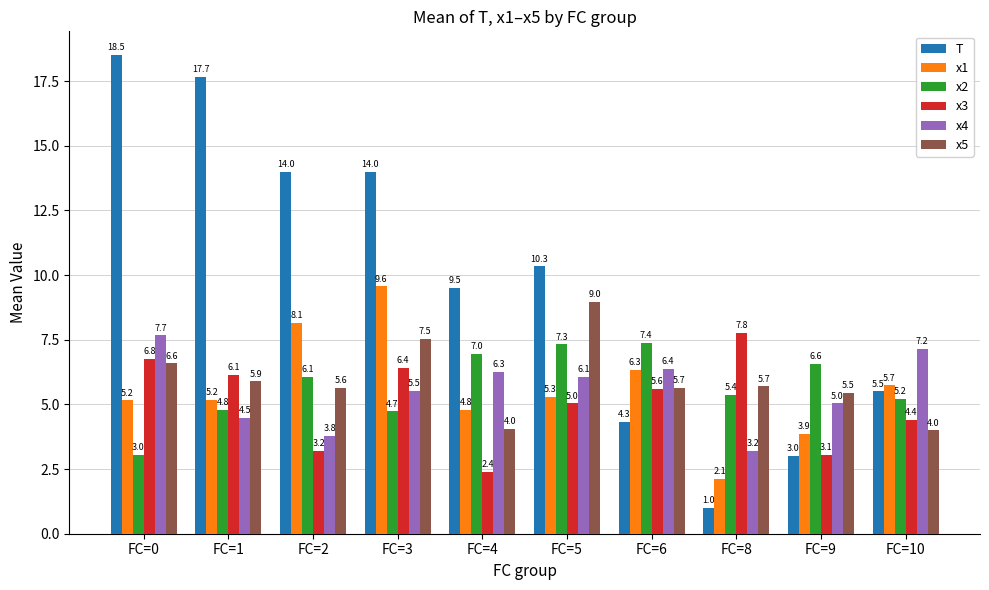

The value of x4 at FC=2 is 1.9. True or false?

False